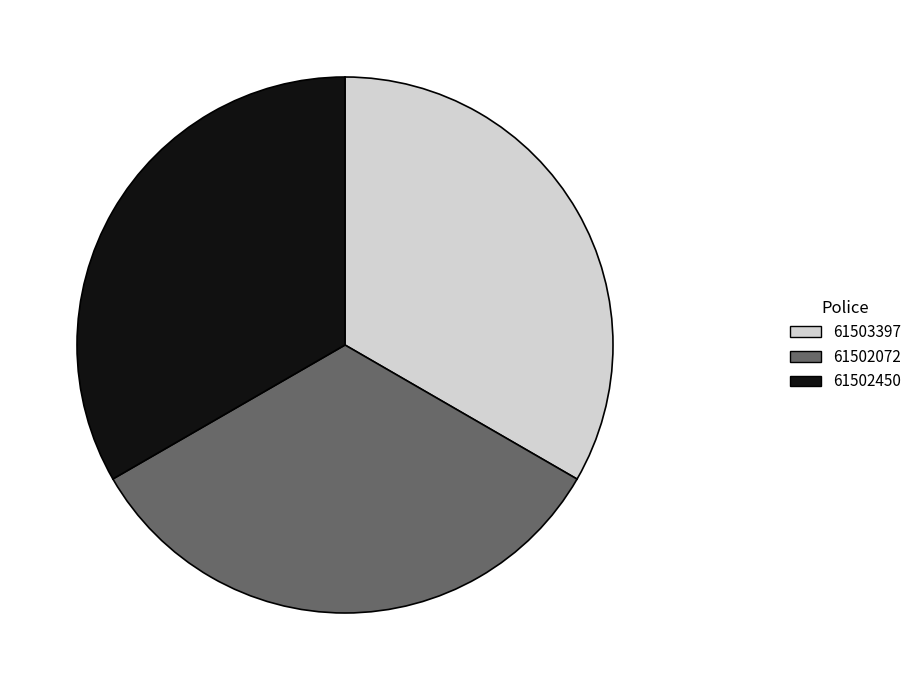

Approximately how many times larger is the value at 61502450 compared to 61502072?

1.0